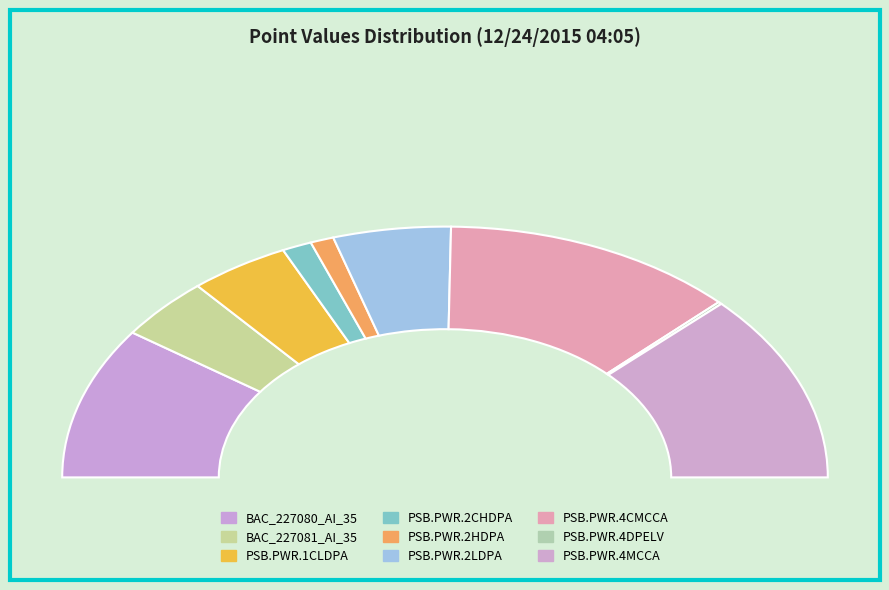

The PSB.PWR.2HDPA slice represents 1% of the pie. True or false?

False